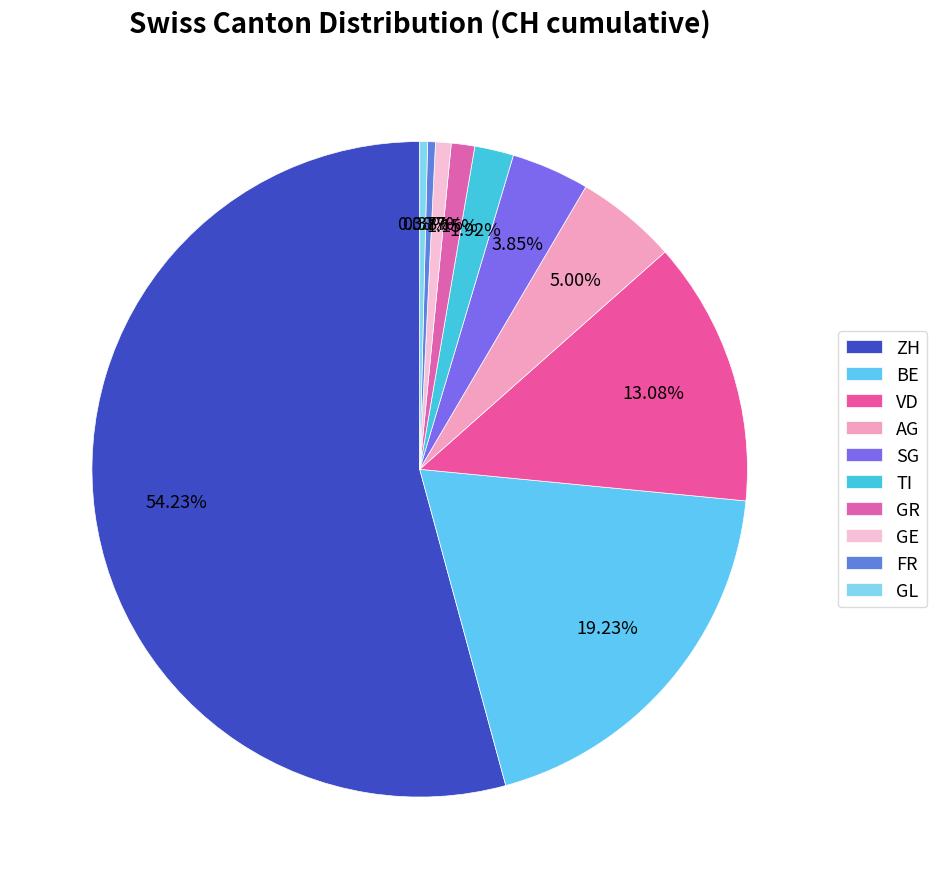

What percentage is the TI slice, to the nearest percent?

2%